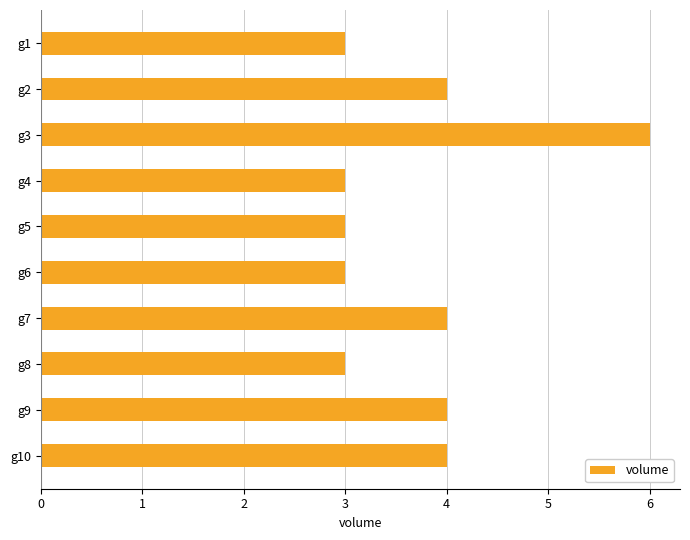

What is the ratio of the value at g8 to the value at g5?

1.0